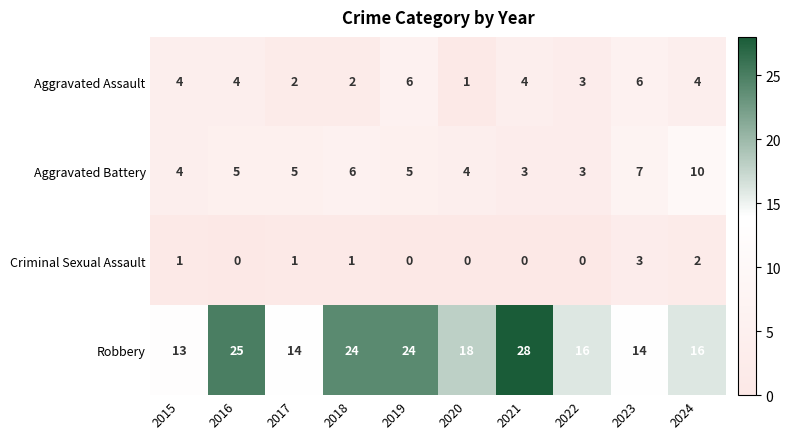

Count the Aggravated Battery values in the range 4 to 6.

6